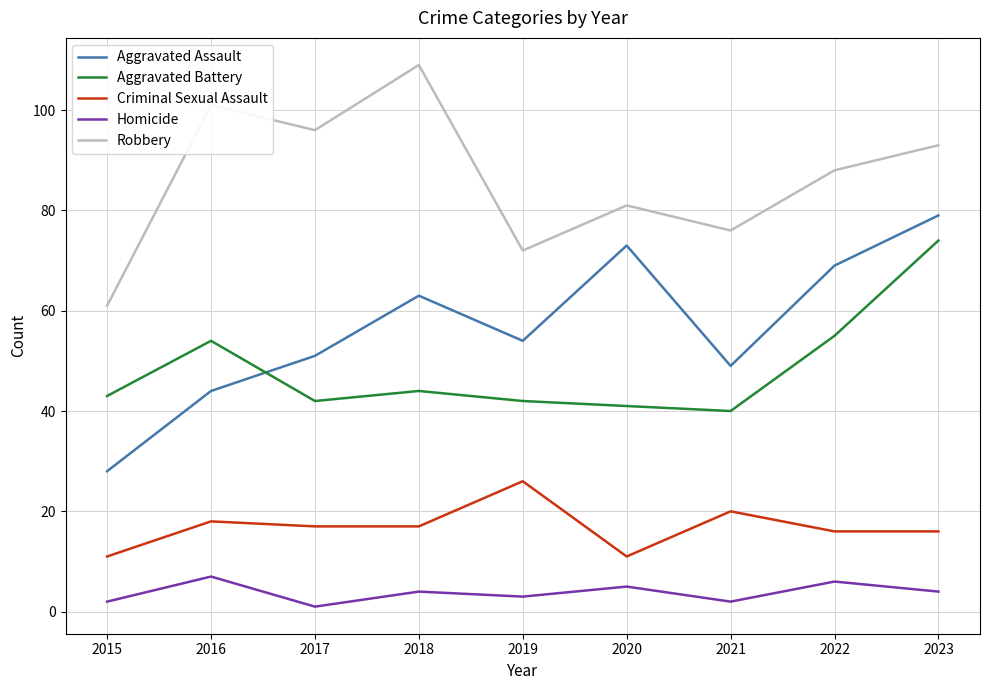

Is the value of Aggravated Battery at 2015 greater than the value of Robbery at 2021?

No